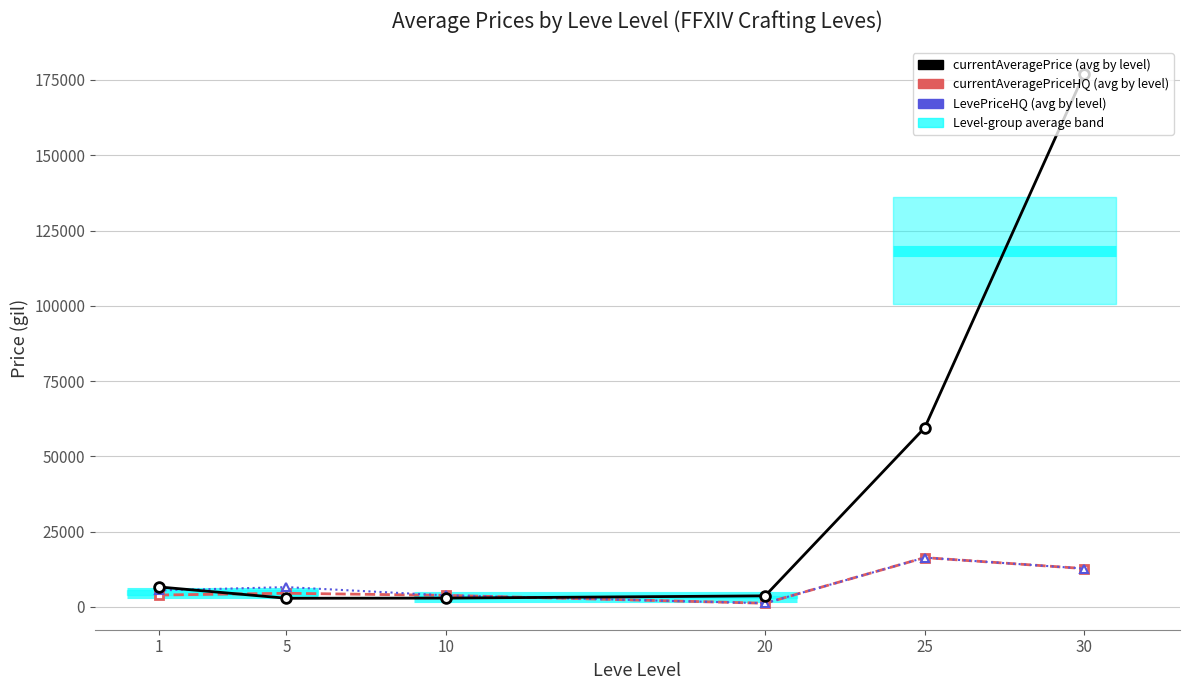

At which category is the sum across all series the highest?

30